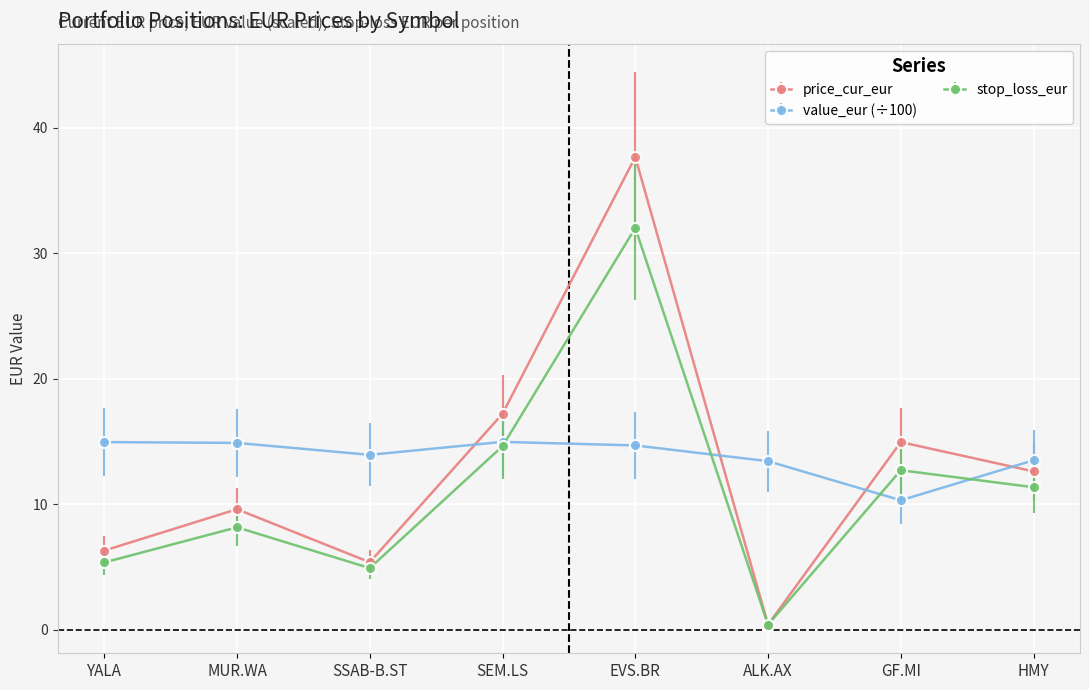

Which series changed the most between YALA and SEM.LS?

price_cur_eur